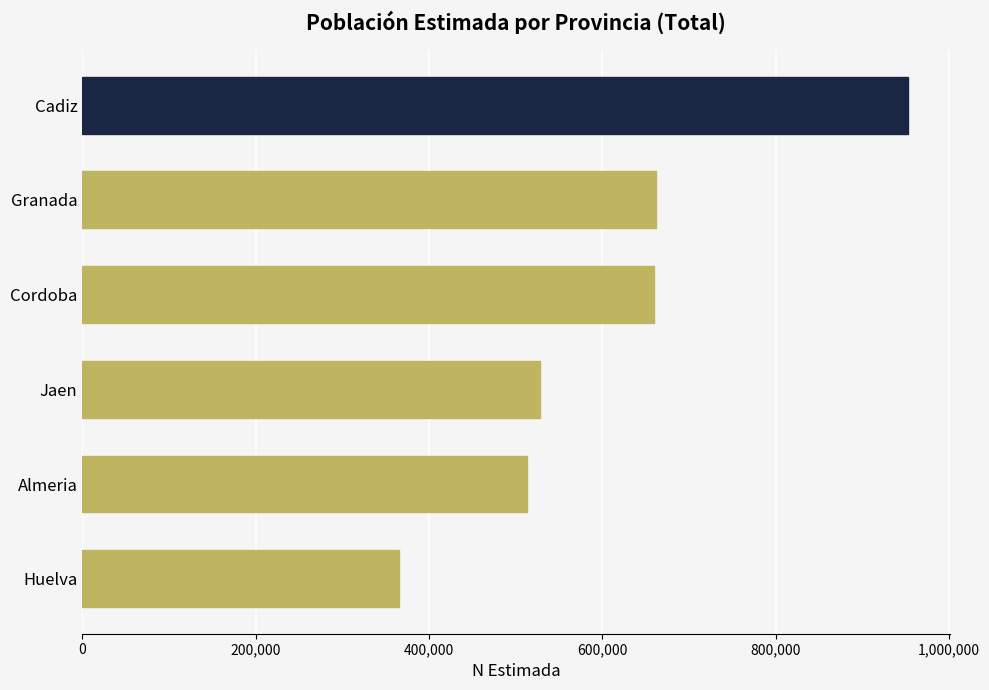

The value at Jaen is 703342. True or false?

False